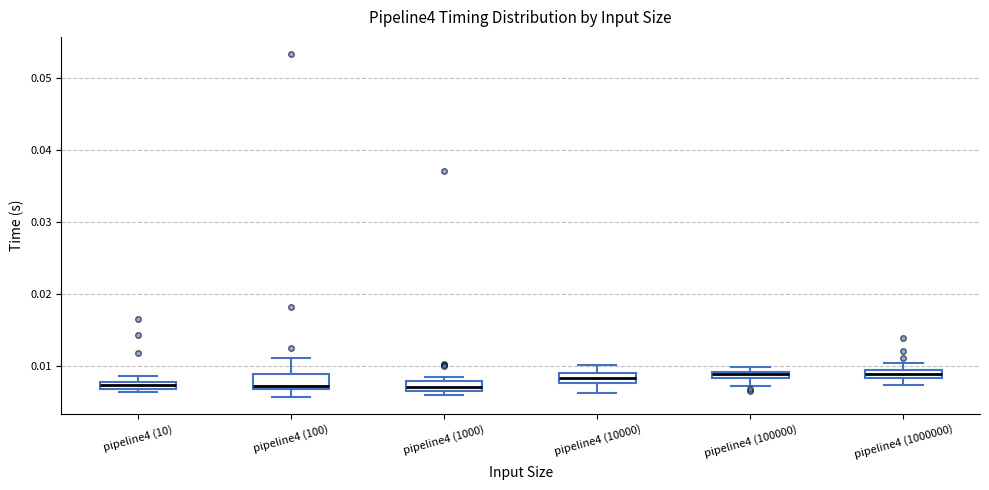

Where is the upper edge of the box for pipeline4 (10000) on the y-axis? The values are not printed on the chart, so give them approximately, as read against the axis.

0.009